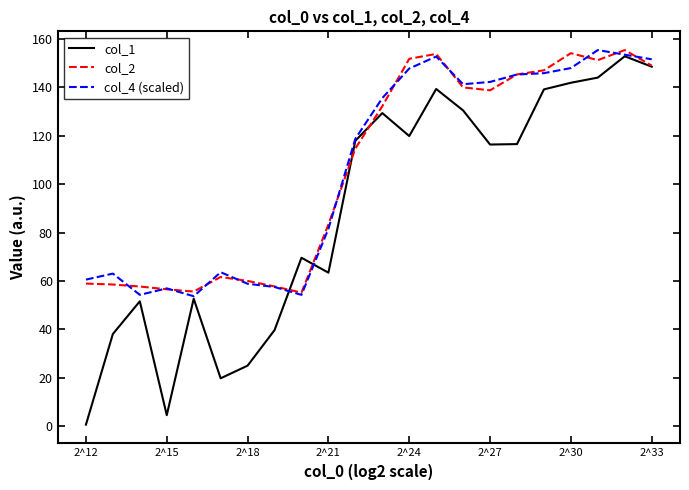

What is the difference between the maximum and minimum values in the col_1 series?

152.3